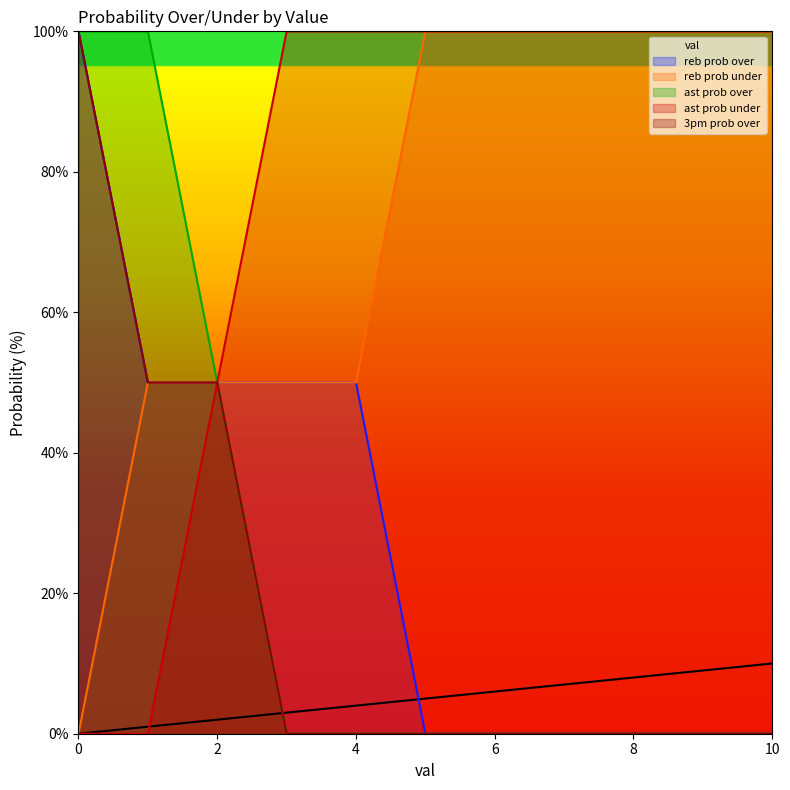

At 8, list the series in order from smallest to largest.

reb prob under, ast prob over, 3pm prob over, val, reb prob over, ast prob under